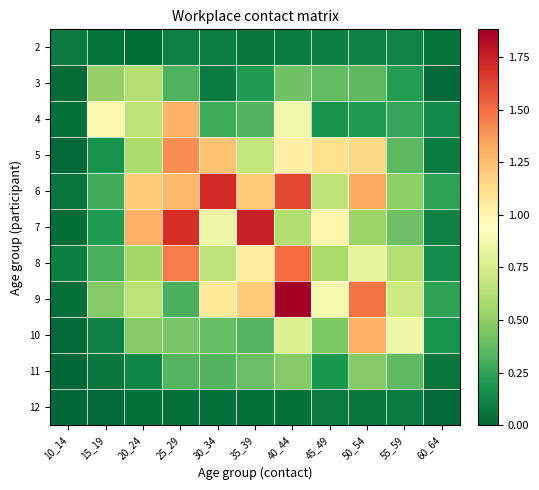

Between 50_54 and 60_64, which is larger?

50_54